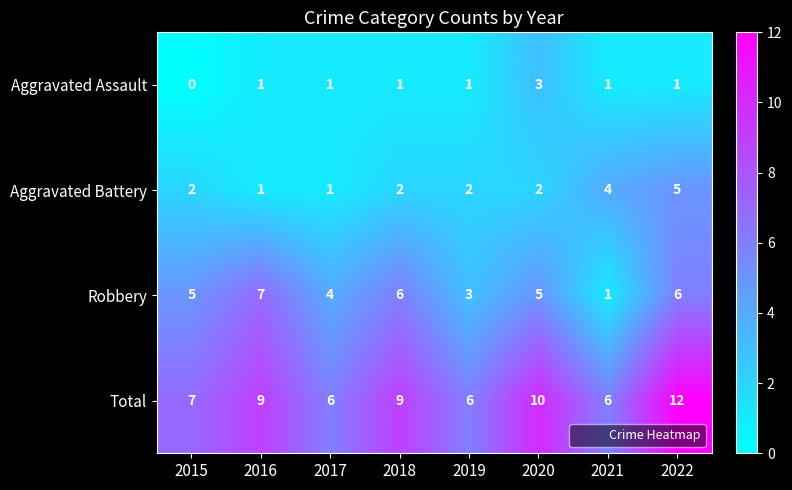

Count the number of categories in the chart.

8